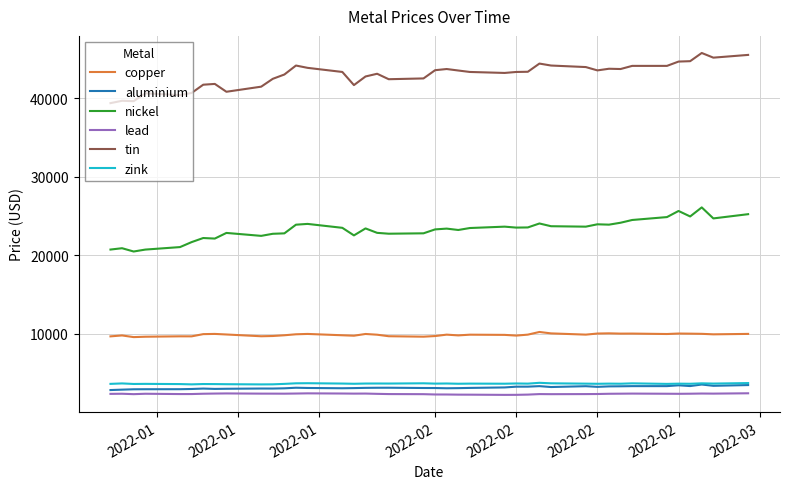

What is the greatest value displayed?

45795.0